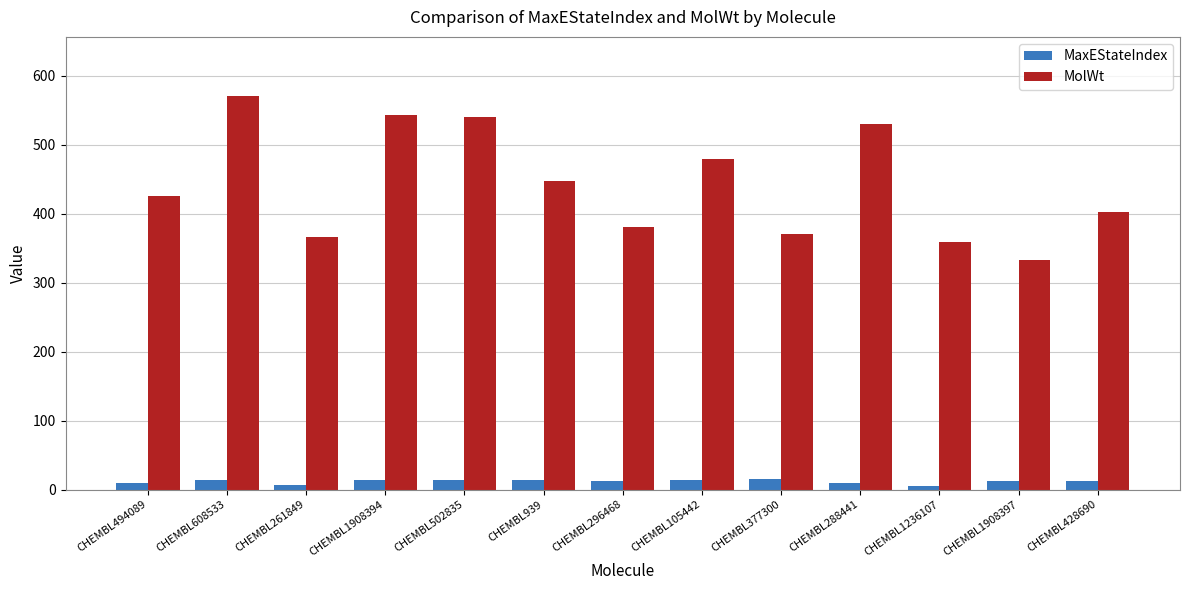

What value does the MaxEStateIndex series have at CHEMBL105442?

14.3